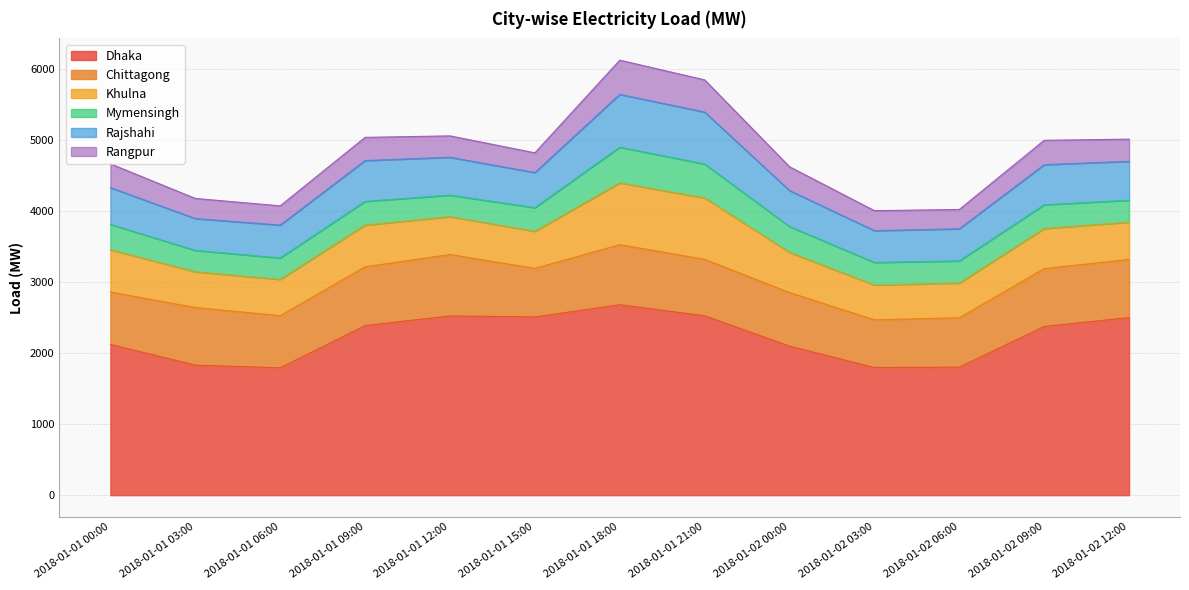

What value does the Khulna series have at 2018-01-01 06:00, to the nearest 50?

500